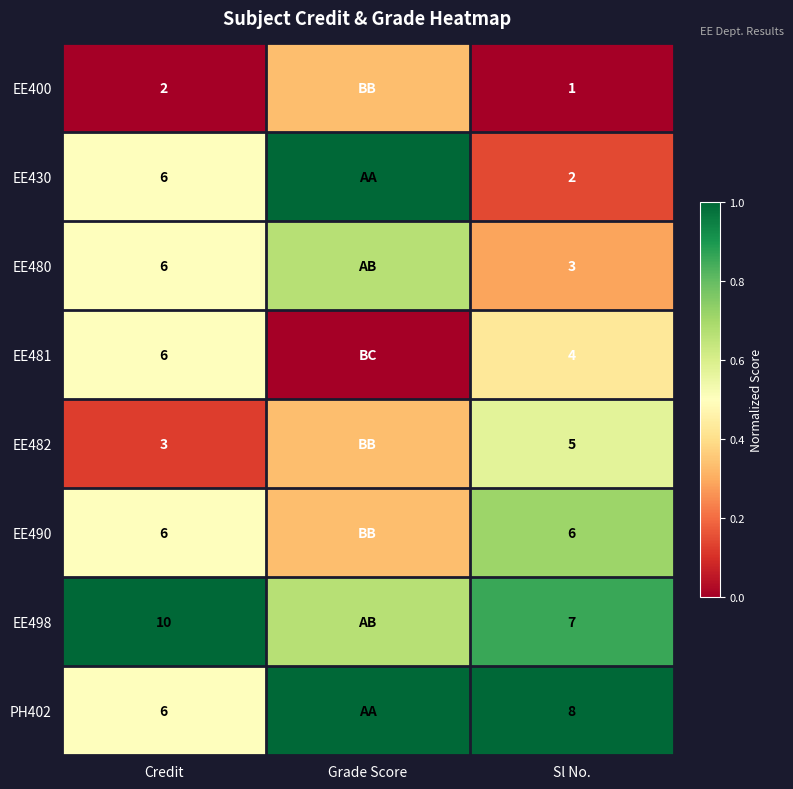

What is the difference between the highest and lowest values at Credit?

8.0